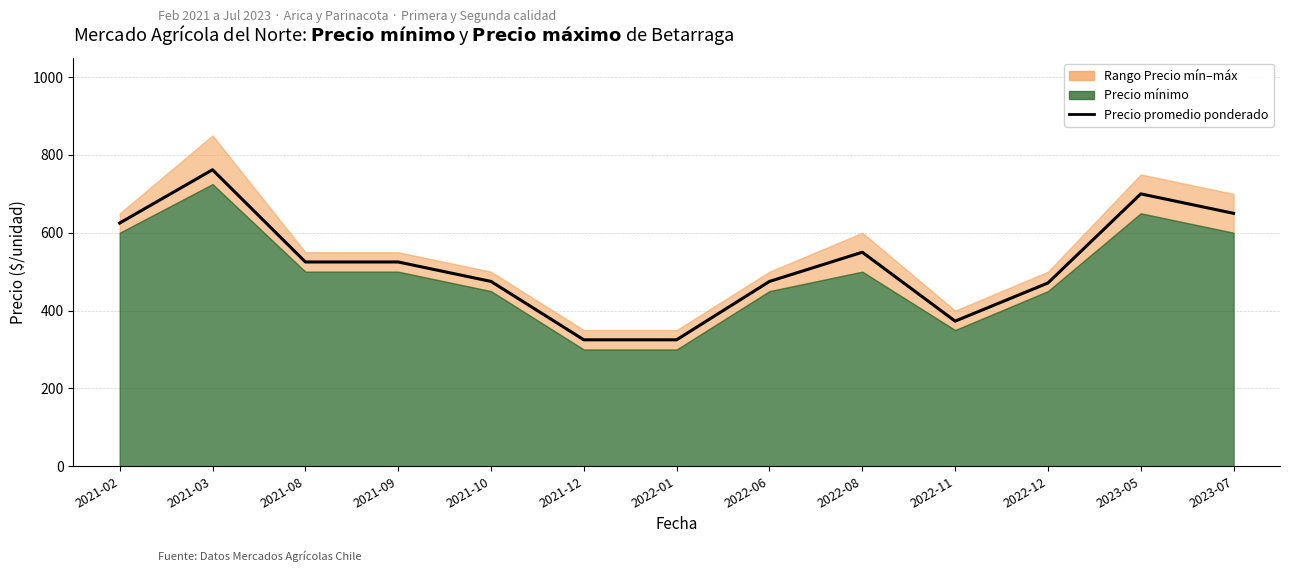

Rank the categories by value from lowest to highest.

2021-12, 2022-01, 2022-11, 2022-12, 2021-10, 2022-06, 2021-08, 2021-09, 2022-08, 2021-02, 2023-07, 2023-05, 2021-03